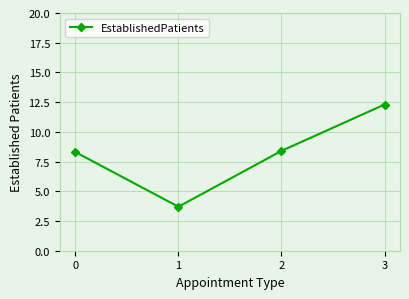

How many data points are less than 8?

1